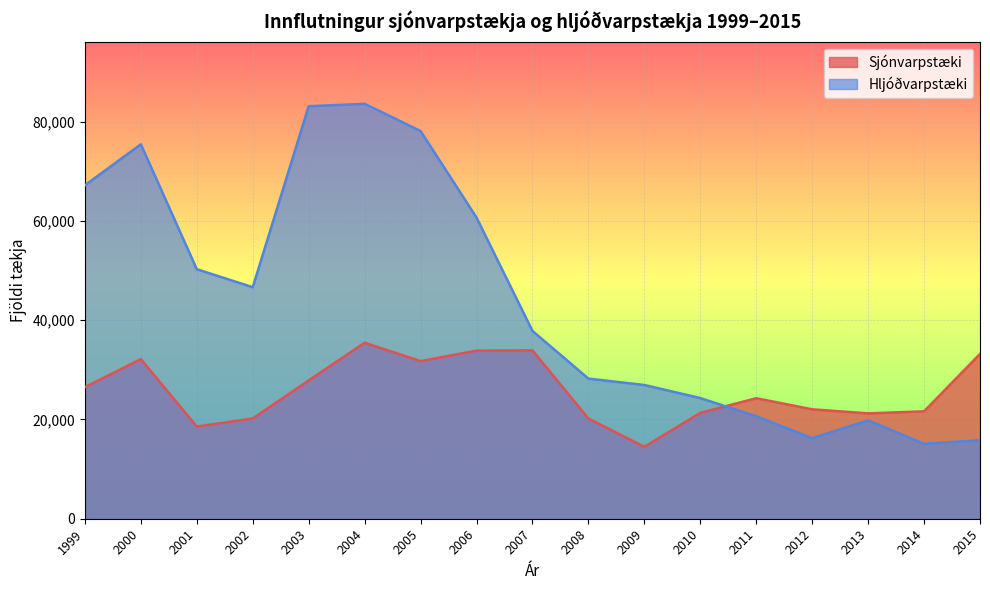

The value of Sjónvarpstæki at 2015 is 15260. True or false?

False